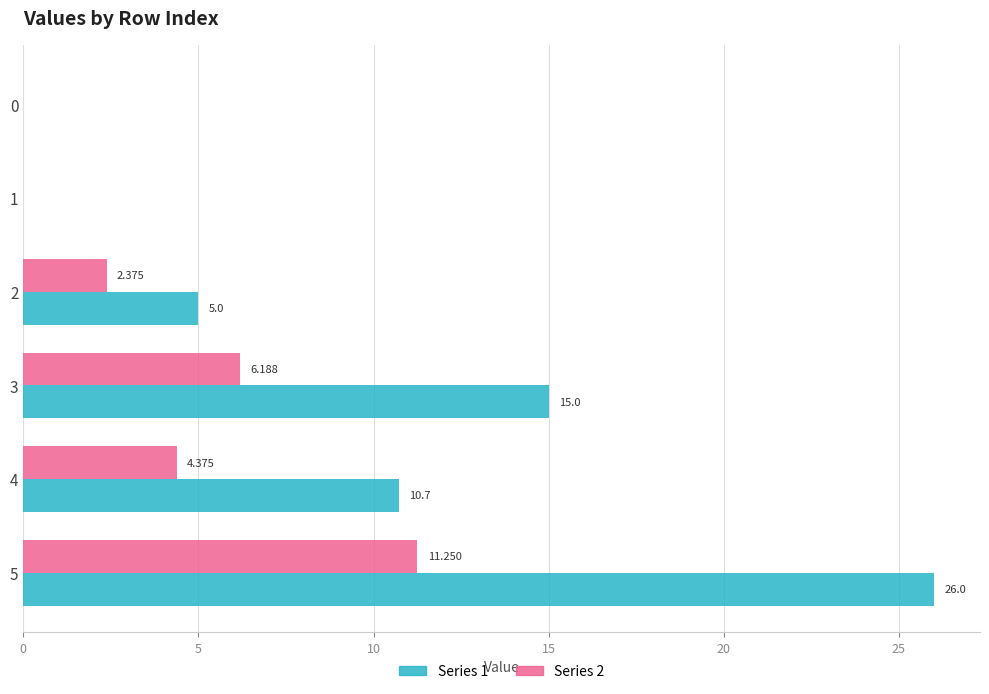

What are all the series names shown in the legend?

Series 1, Series 2